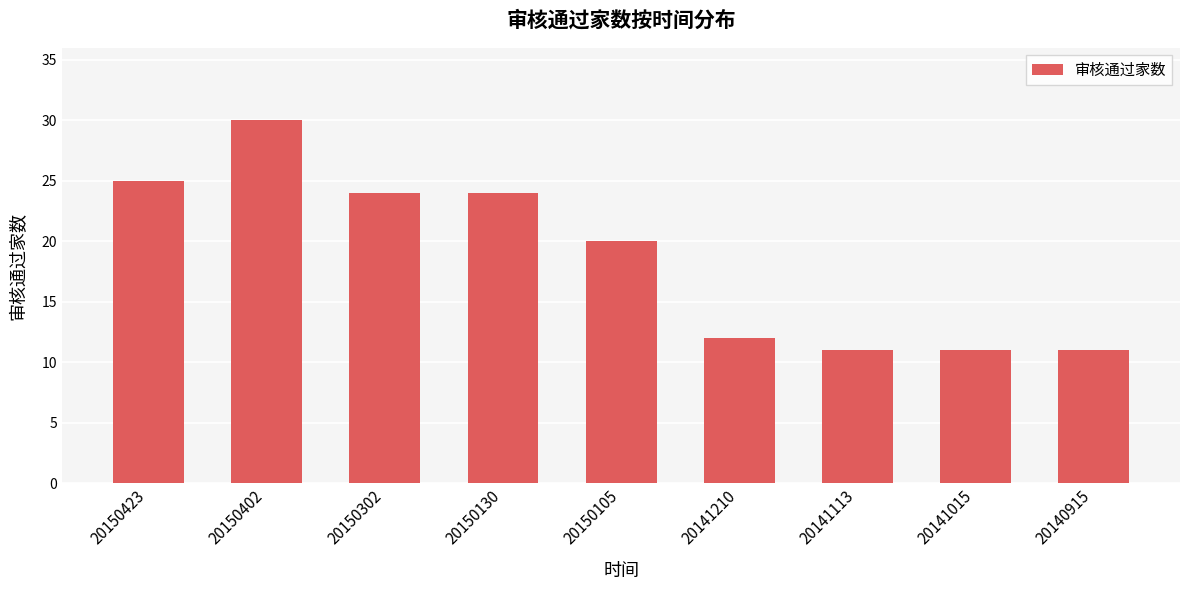

Where is the data nearest to the value 20?

20150105